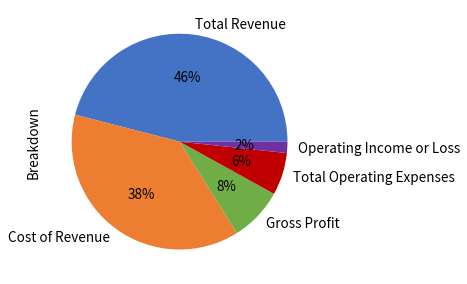

How many segments does this pie chart have?

5